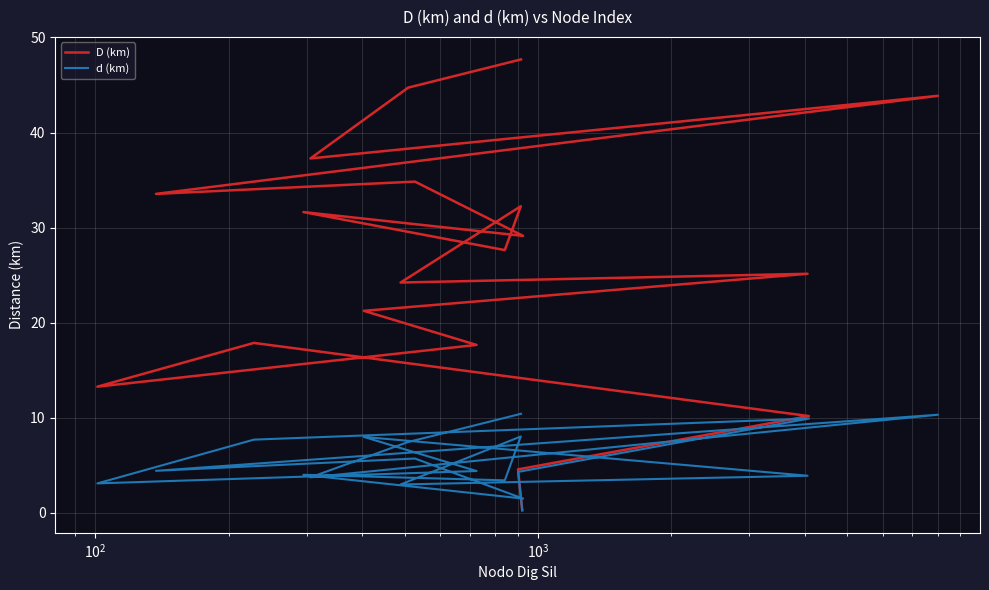

Which series has the widest spread of values?

D (km)